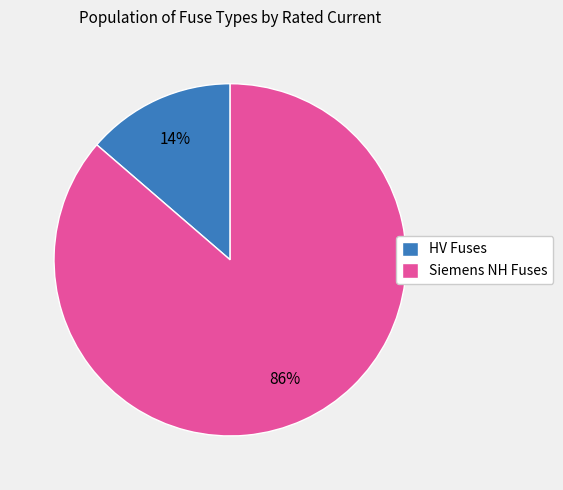

Which has a higher value, HV Fuses or Siemens NH Fuses?

Siemens NH Fuses